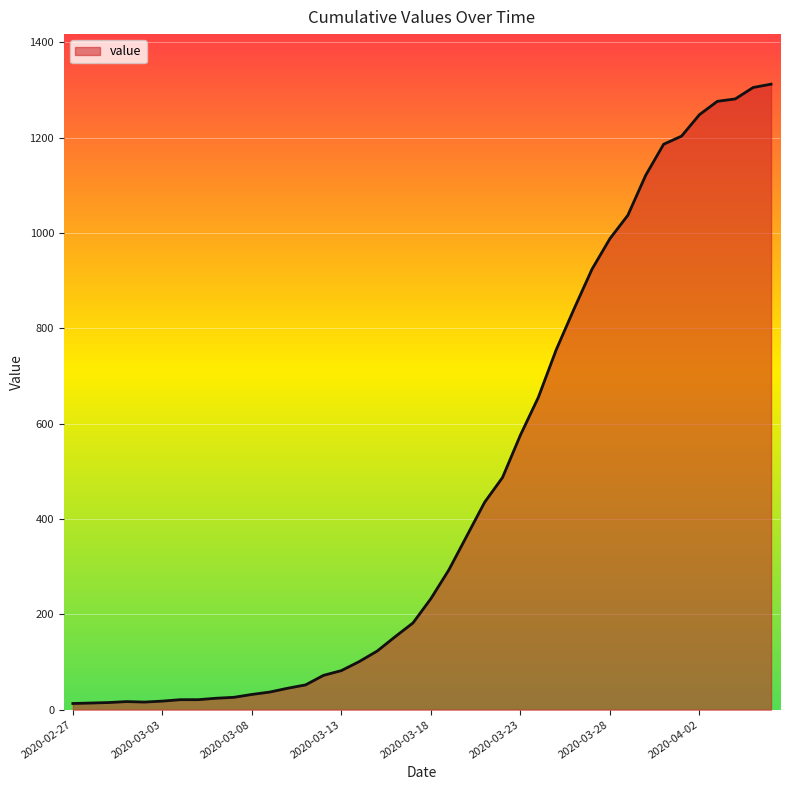

What is the greatest value displayed?

1312